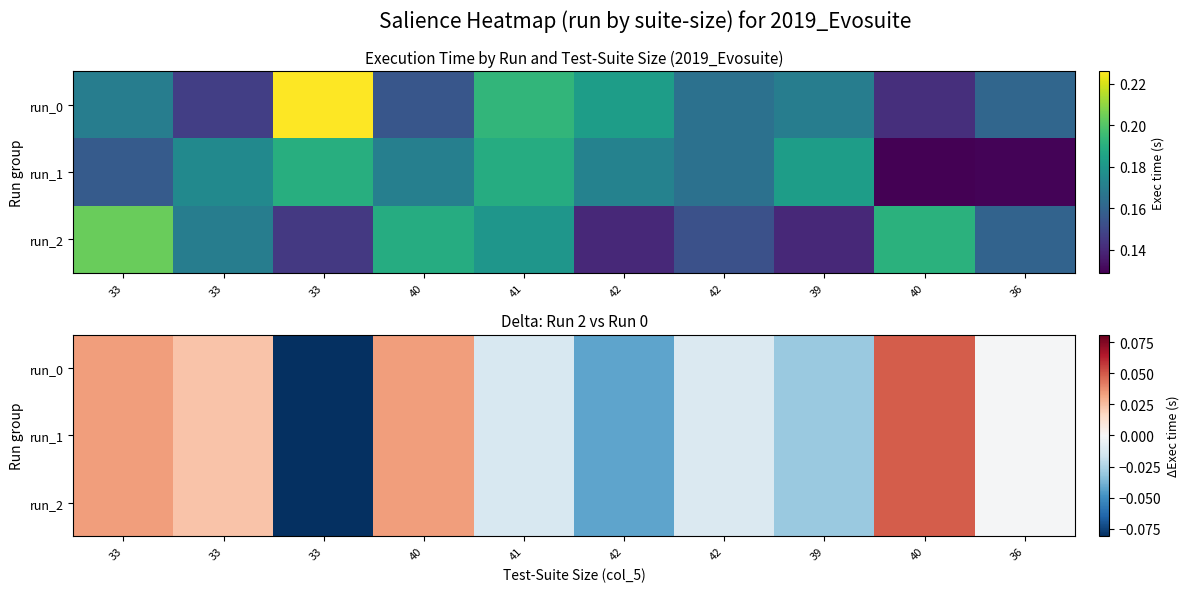

Where does the run_2 series first go above 0?

33